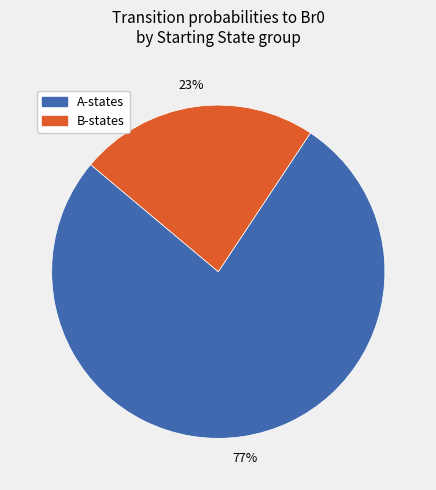

Does any single category account for the majority?

Yes